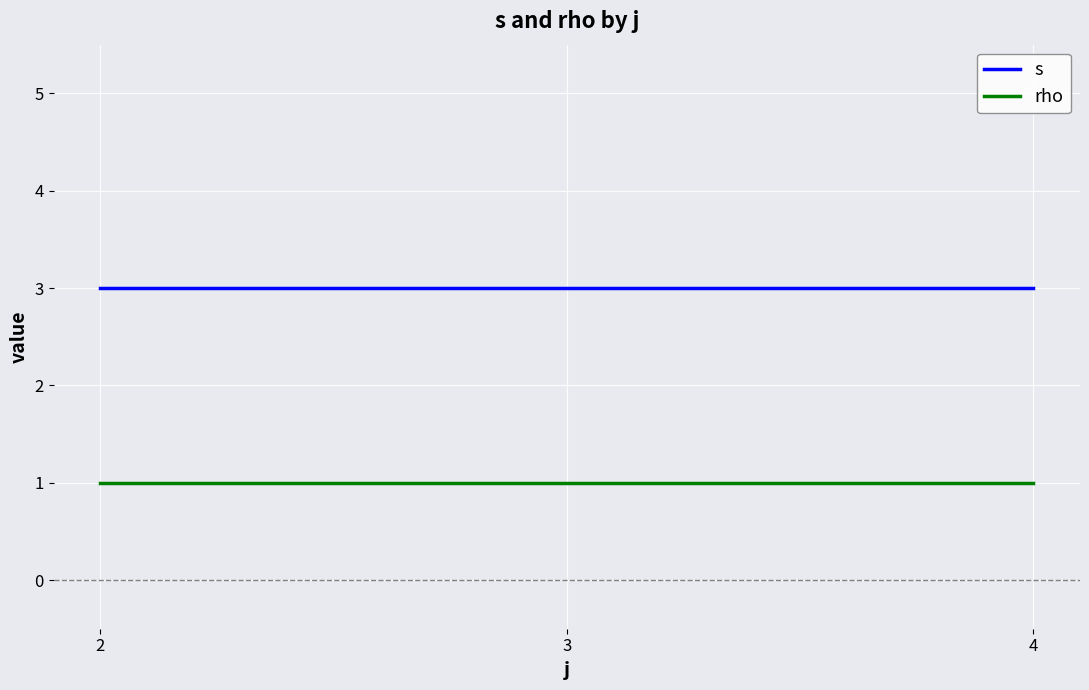

What is the average value of the s series?

3